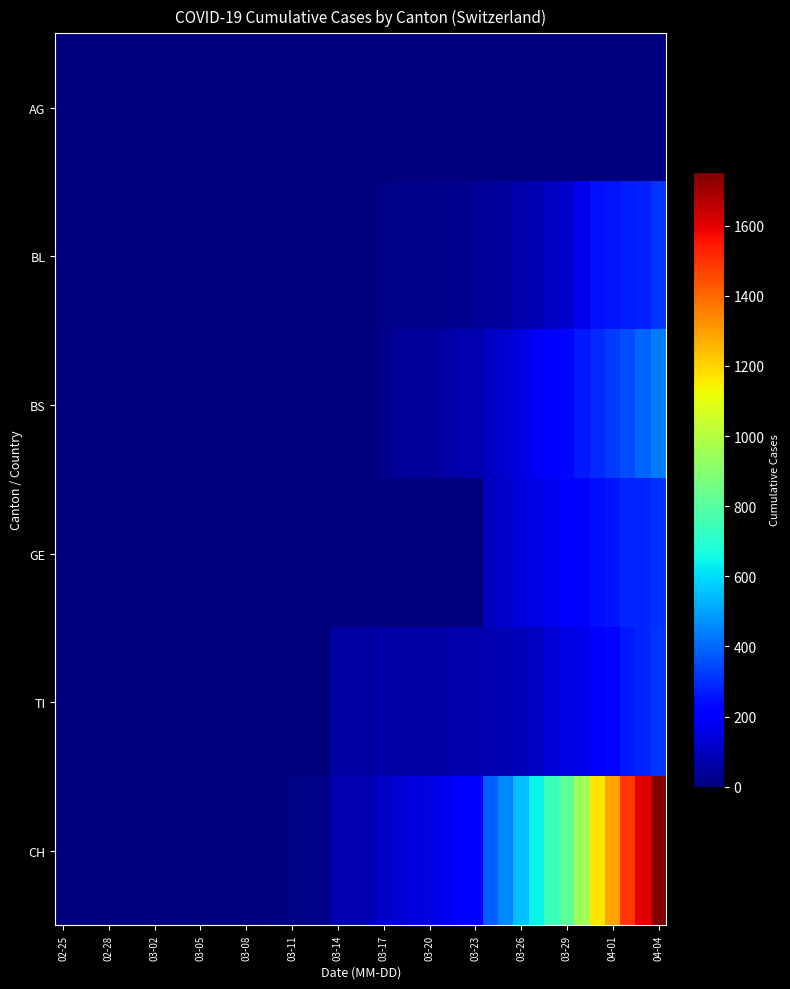

Reading left to right, extract all data points from this chart.

AG: 0	0	0	0	0	0	0	0	0	0	1	0	0	2	2	2	3	3	0	0	4	4	4	0	0	0	0	0	0	0	0	0	0	0	0	0	0	0	0	0
BL: 0	0	0	0	0	0	0	0	0	0	0	0	0	0	0	0	0	0	0	5	5	13	16	17	20	24	25	40	46	53	73	84	108	123	167	251	258	272	277	309
BS: 0	0	0	0	0	0	0	0	0	0	0	0	0	0	0	4	4	4	4	0	4	25	36	44	46	57	73	78	105	128	155	191	211	228	263	292	323	350	397	434
GE: 0	0	0	0	0	0	0	0	0	0	0	0	0	0	0	0	0	0	0	0	0	0	0	0	0	0	0	0	103	122	144	153	175	193	216	241	260	283	284	305
TI: 0	0	0	0	0	0	0	0	0	0	0	0	0	0	0	0	0	0	61	61	61	62	62	65	67	68	70	71	80	85	91	107	136	155	165	202	229	263	287	314
CH: 0	0	0	0	0	0	0	0	0	0	0	0	0	0	0	11	12	14	76	79	82	116	134	147	157	175	196	223	386	456	548	642	744	814	957	1169	1288	1490	1599	1753